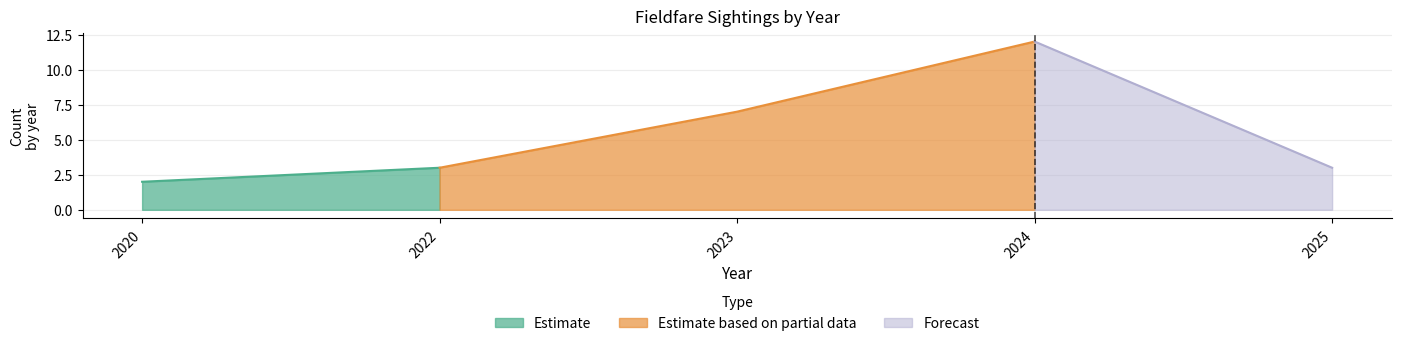

Read the value at 2023, to the nearest 5.

5